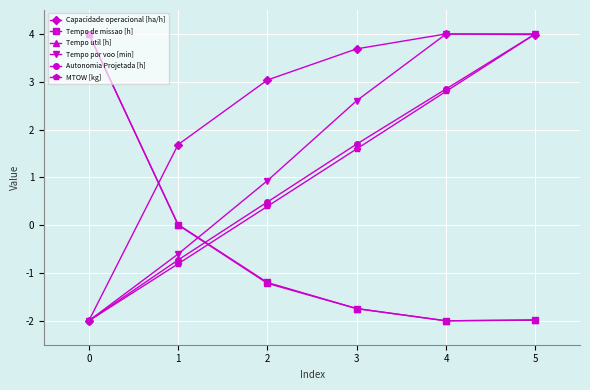

What is the difference between the maximum and second lowest values in the MTOW [kg] series?

4.8